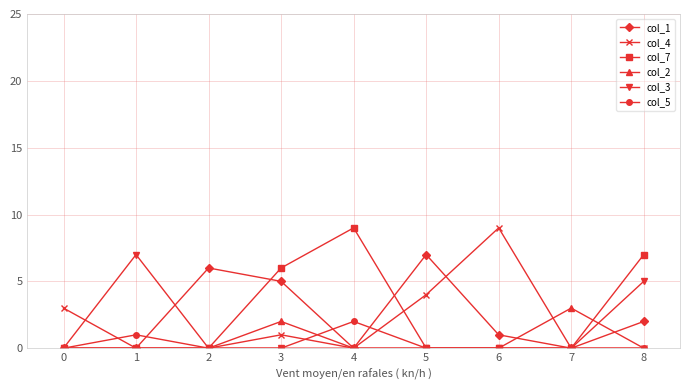

The value of col_2 at 4 is 1. True or false?

False